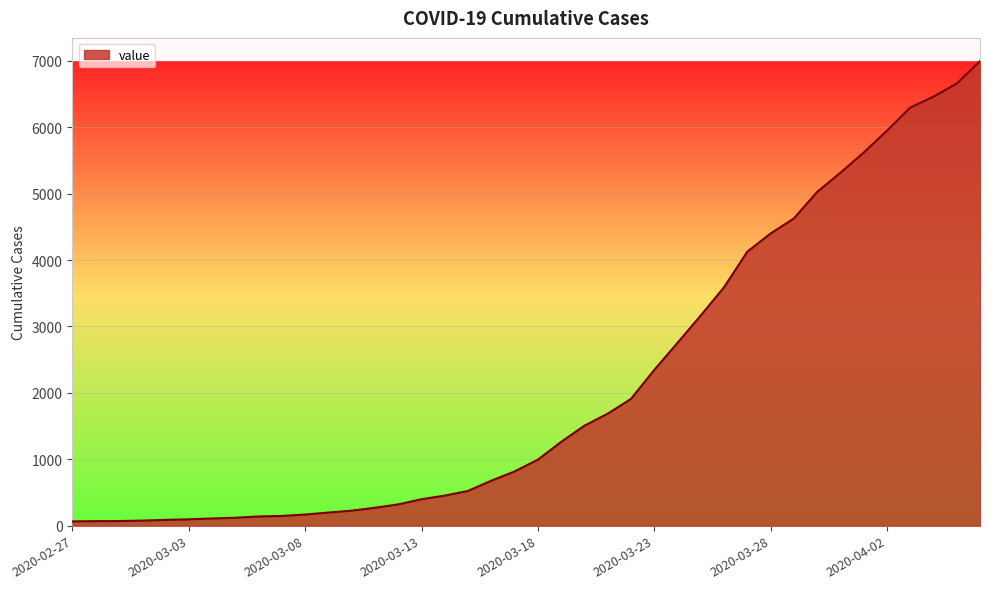

What is the greatest value displayed?

6995